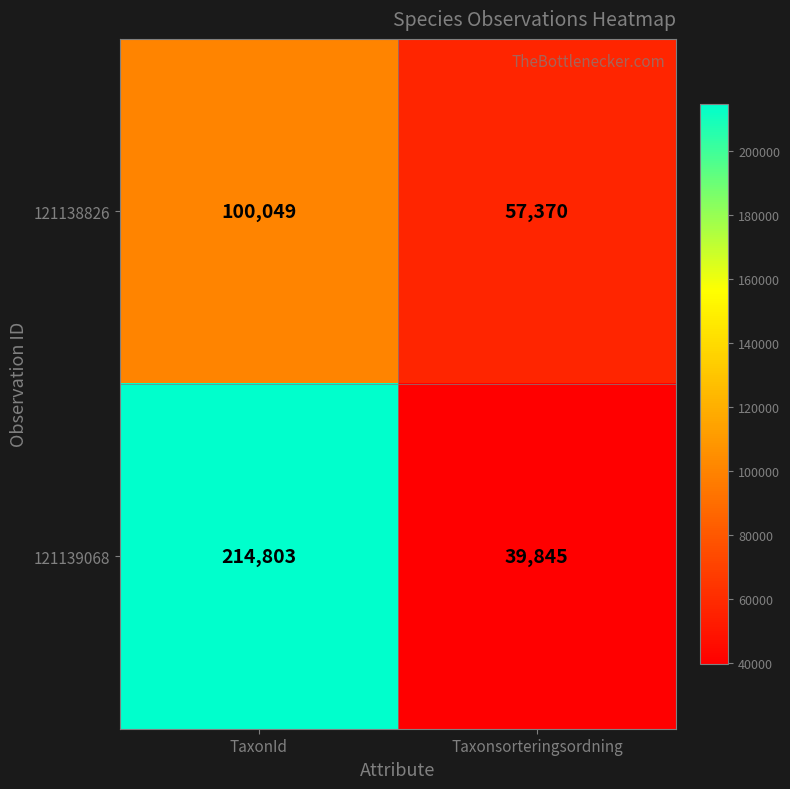

What is the sum of the 121138826 values at Taxonsorteringsordning and TaxonId?

157419